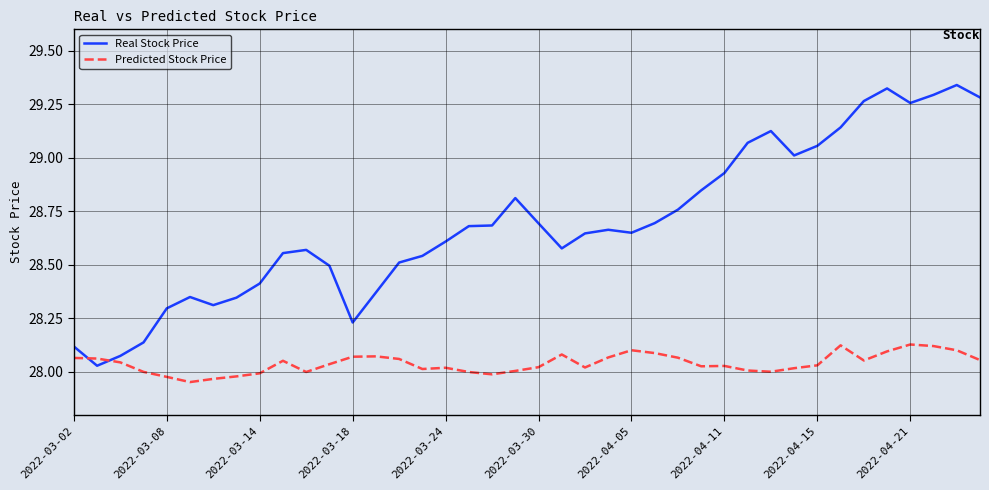

List the series in order of their peak value, lowest first.

Predicted Stock Price, Real Stock Price